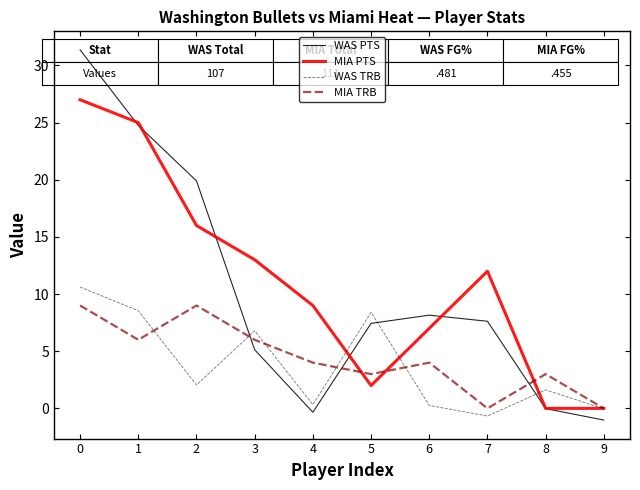

Where is the first local maximum for WAS TRB?

3